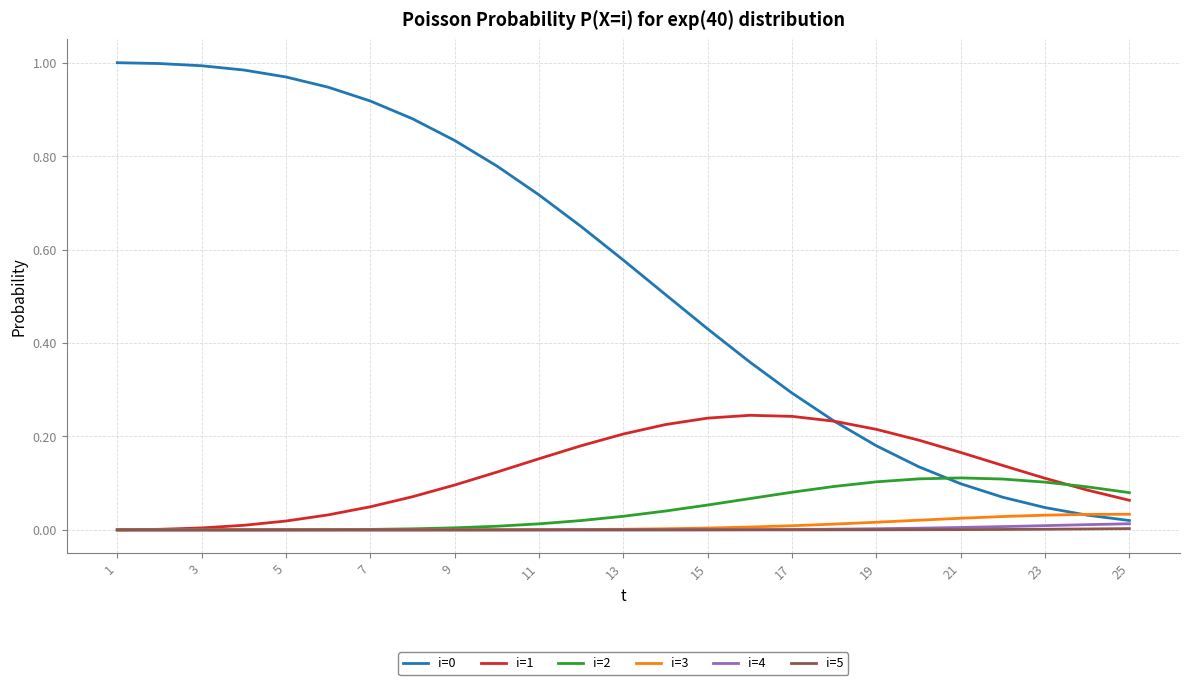

True or false: i=4 has a value of 0.0 at 13.

True